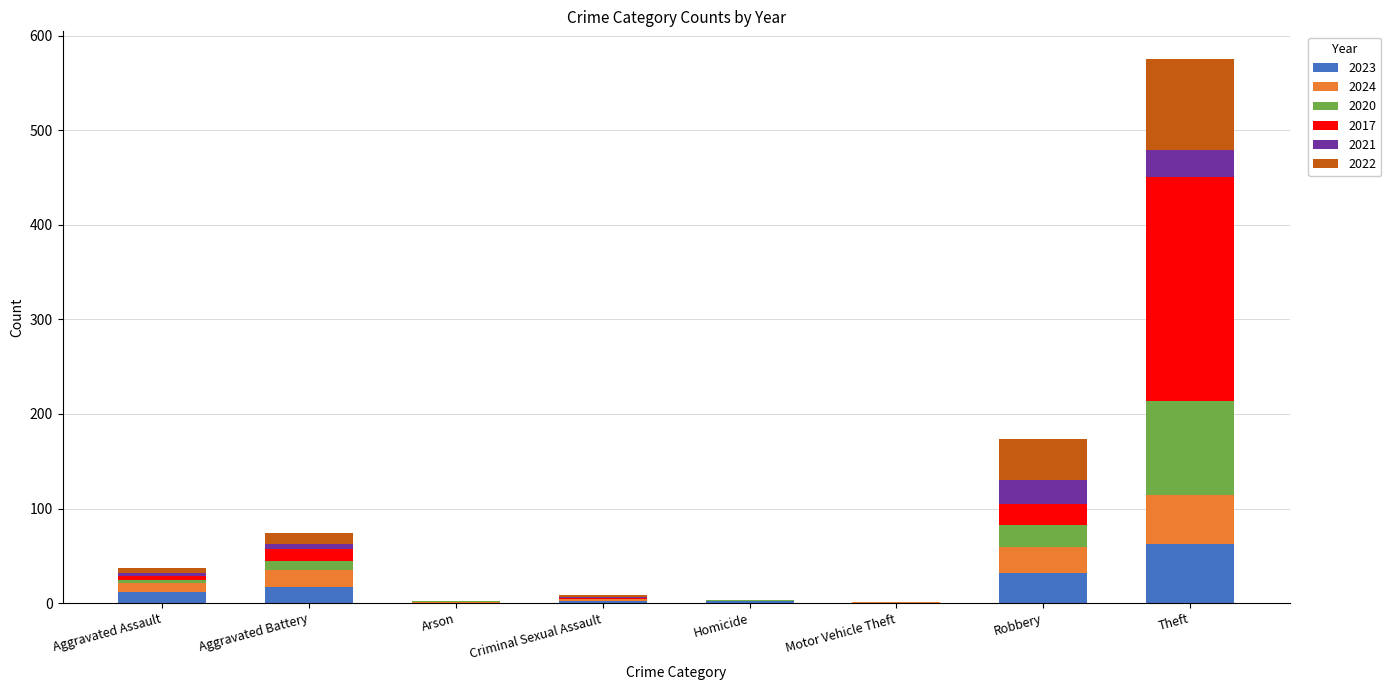

At which category is the sum across all series the highest?

Theft